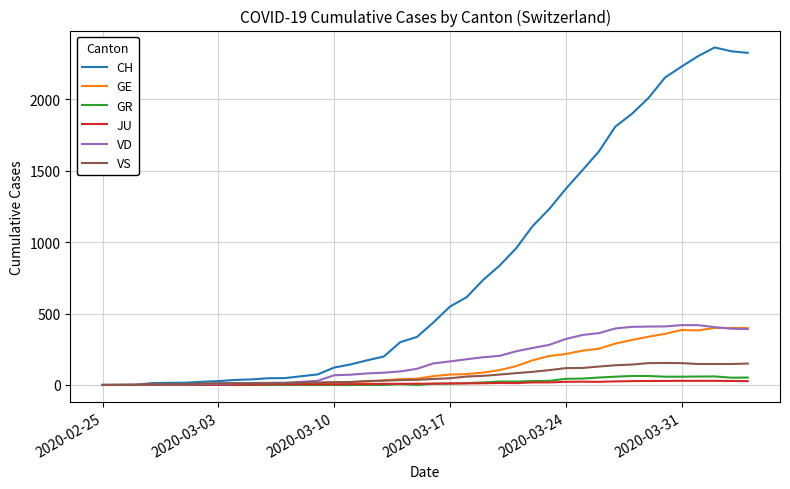

At how many categories does at least one series exceed 398?

20